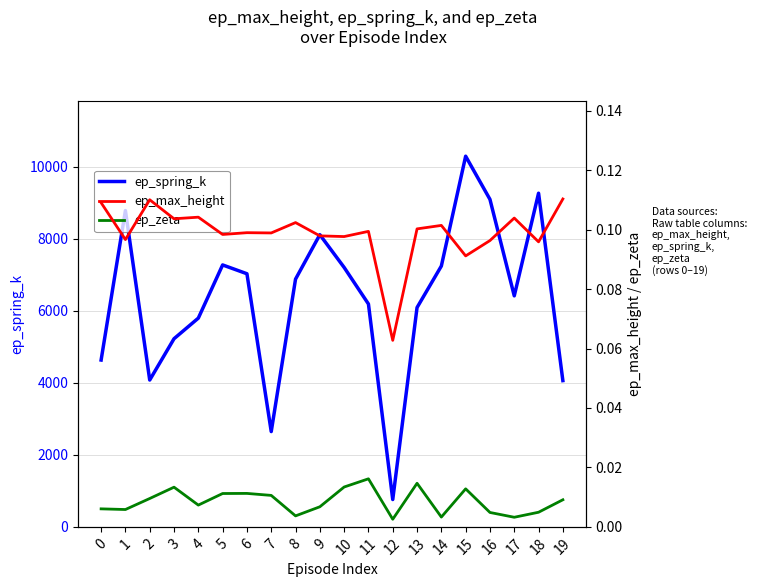

Is it true that ep_spring_k equals 1303.6 at 12?

False